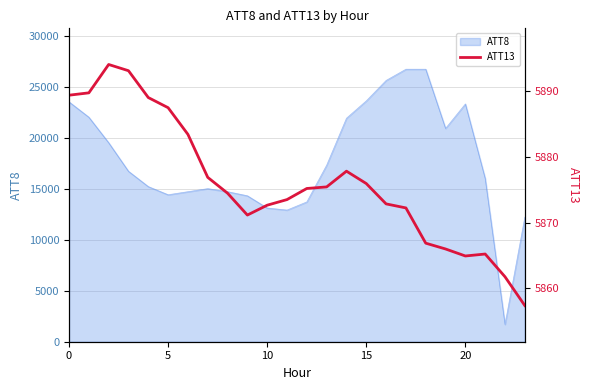

What is the maximum value for ATT8?

26700